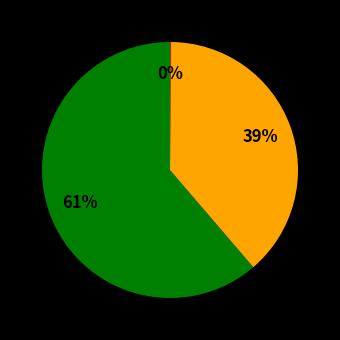

To the nearest percent, what is the difference between the largest and smallest slice percentages?

61%